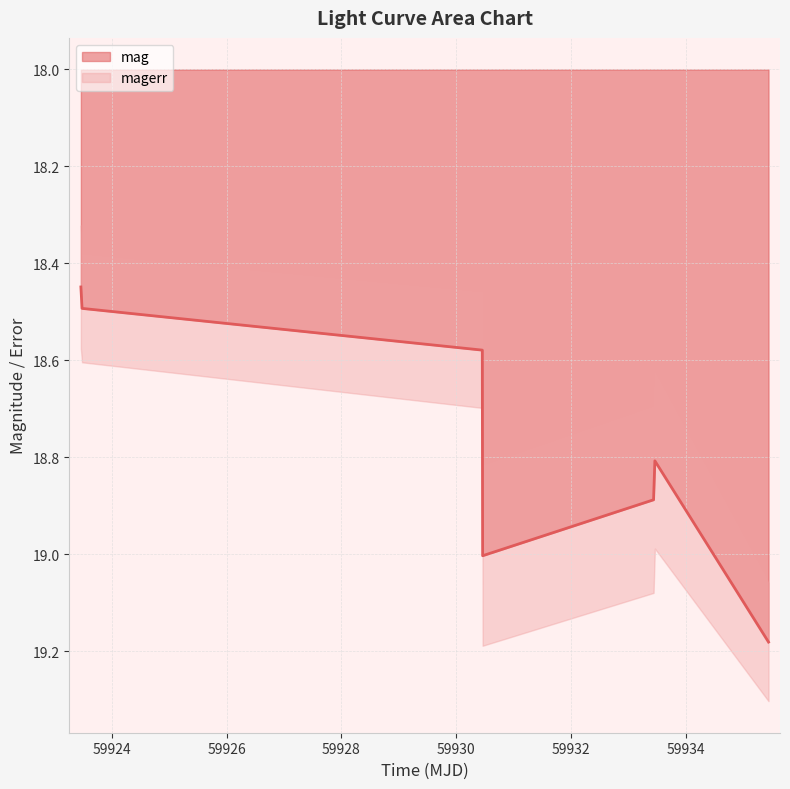

Reading right to left, extract all data points from this chart.

59935.44104170008=19.2	59933.46109949984=18.8	59933.43842589995=18.9	59930.46038189996=19.0	59930.4545948999=18.6	59923.48153939983=18.5	59923.46148149995=18.4